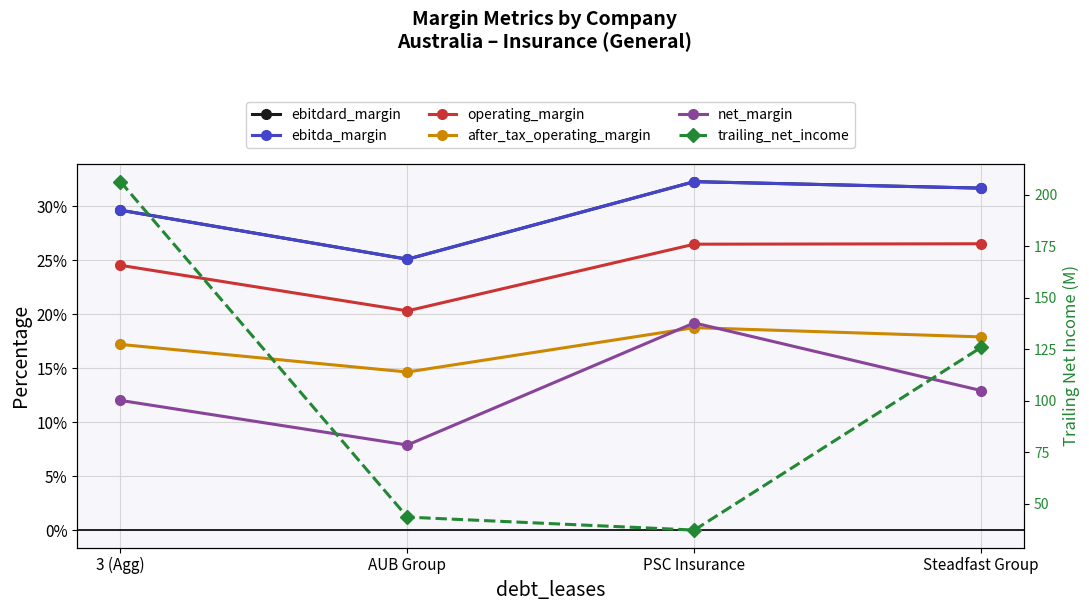

How many lines are shown in the chart?

6